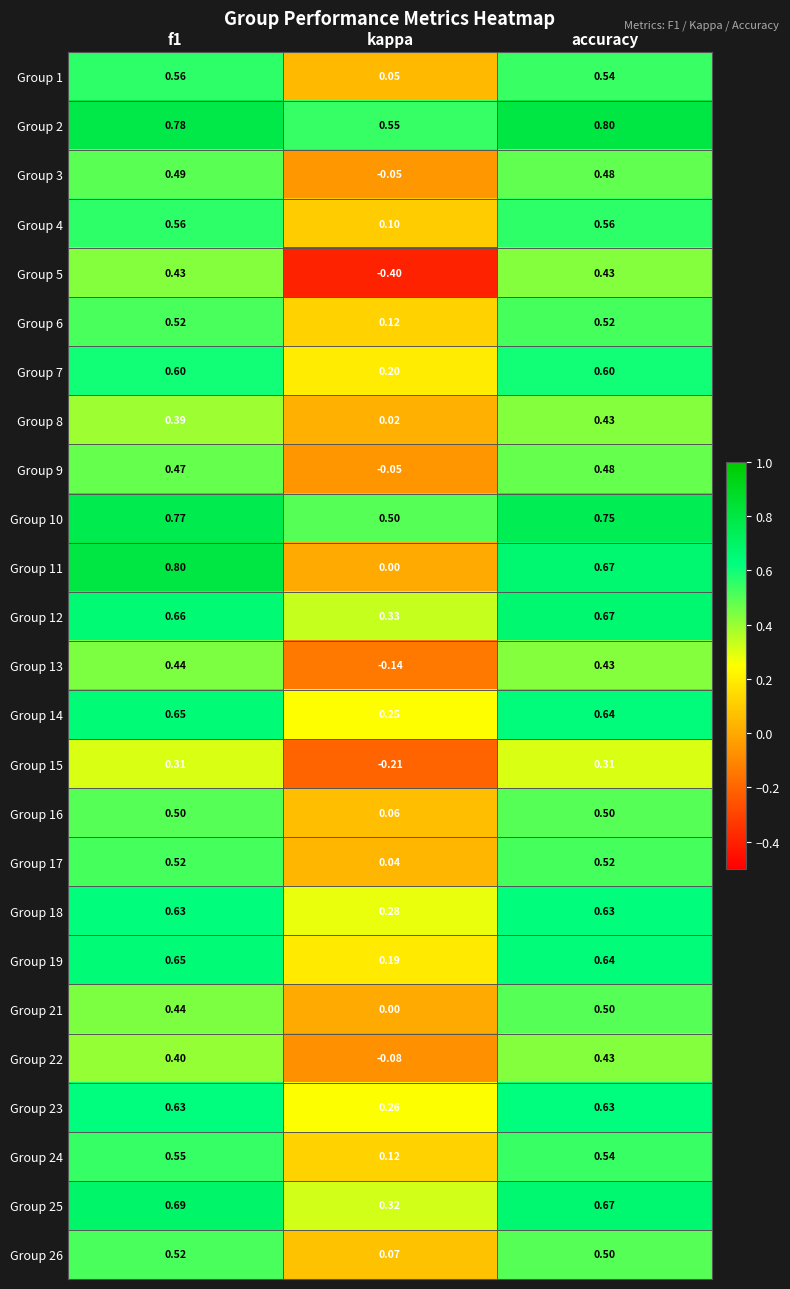

Which series changed the most between f1 and accuracy?

Group 11